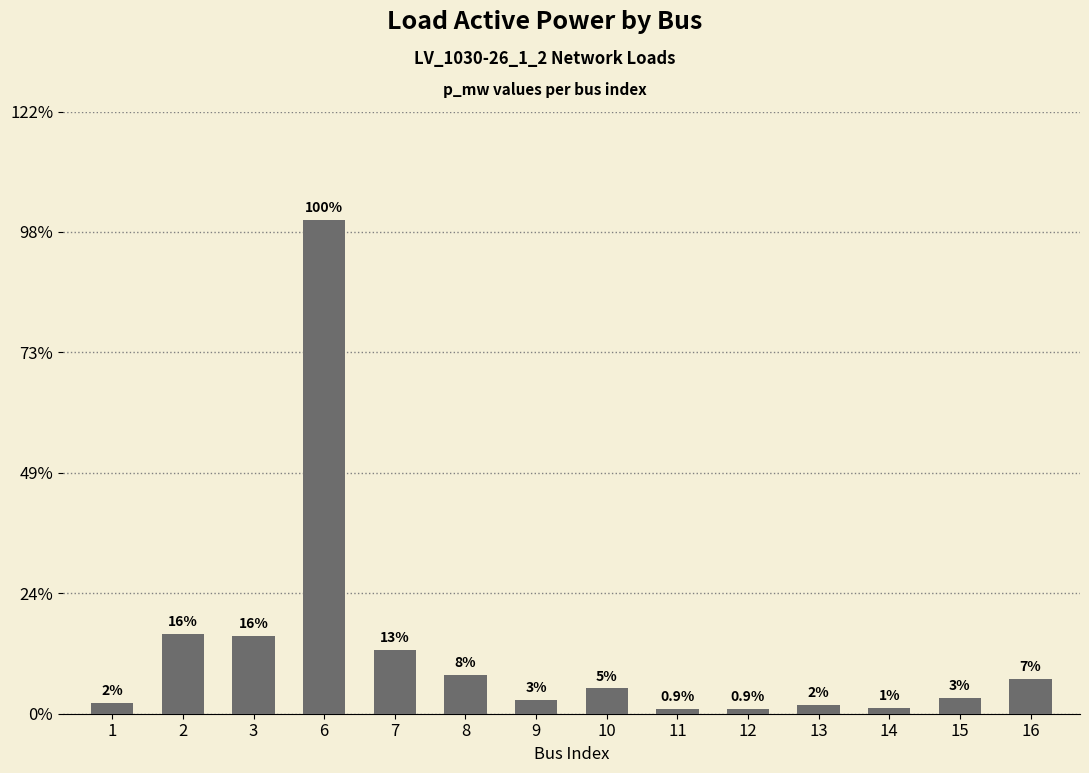

Does the chart contain any negative values?

No